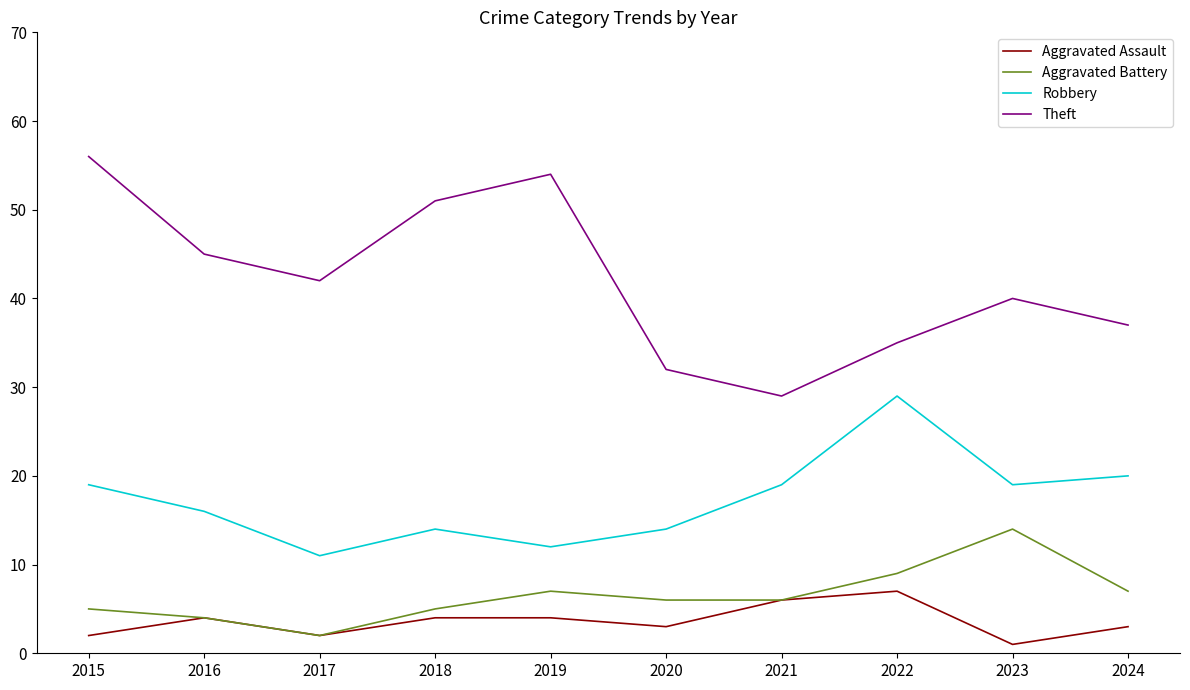

The Robbery series shows 14 at 2022. True or false?

False